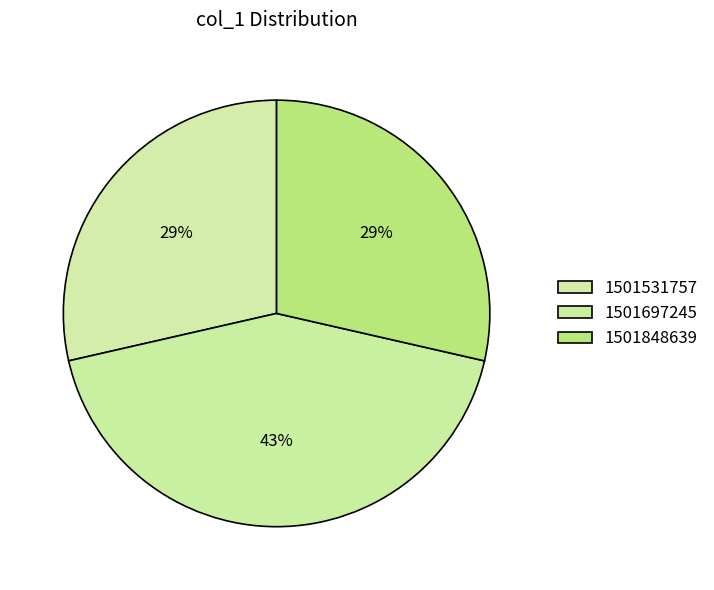

Count the number of slices in the pie.

3